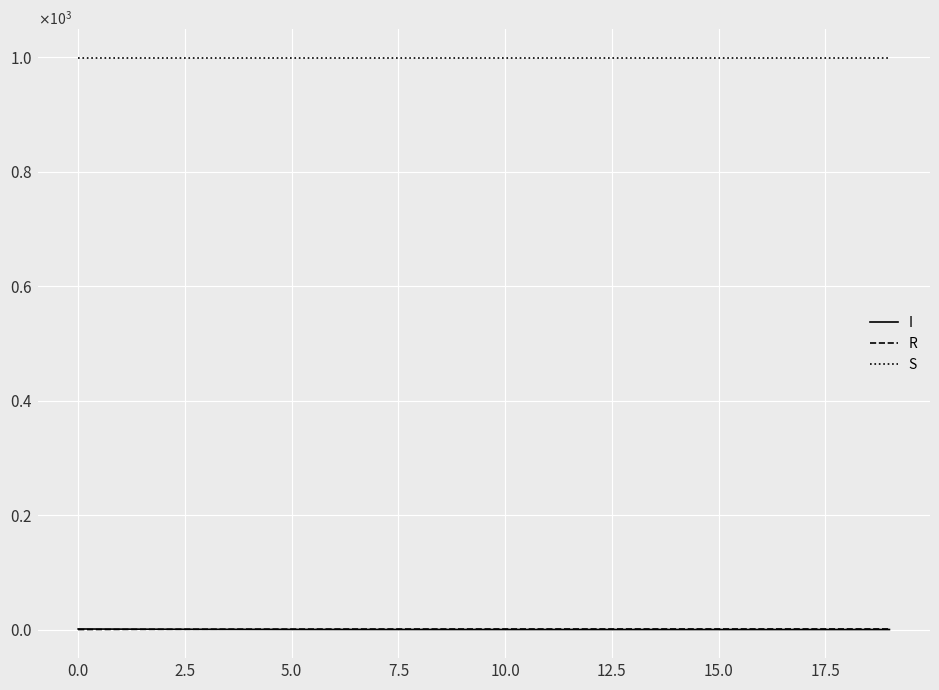

What are all the series names shown in the legend?

I, R, S